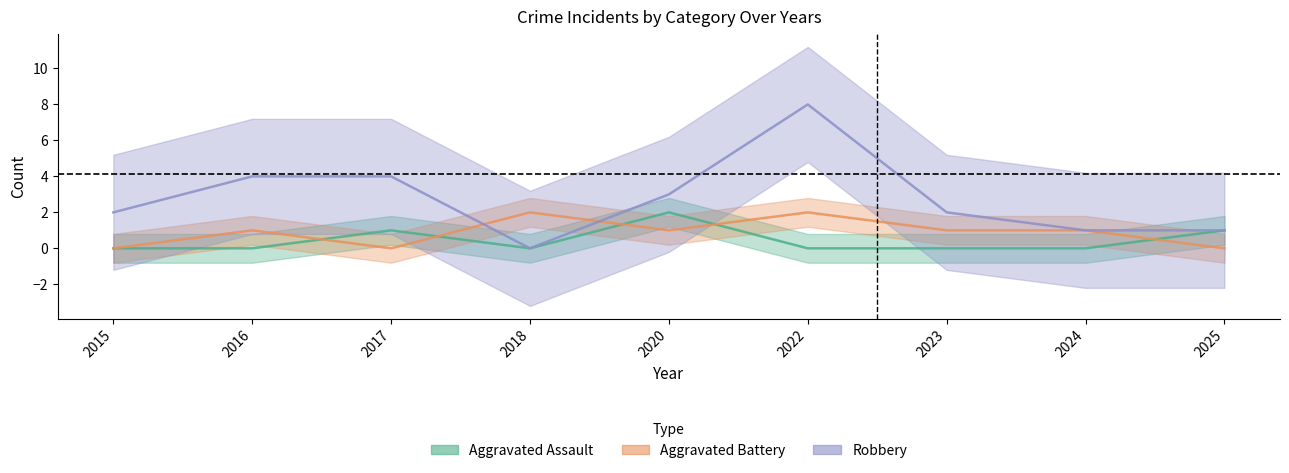

Is this an area chart (filled region under the line)?

No